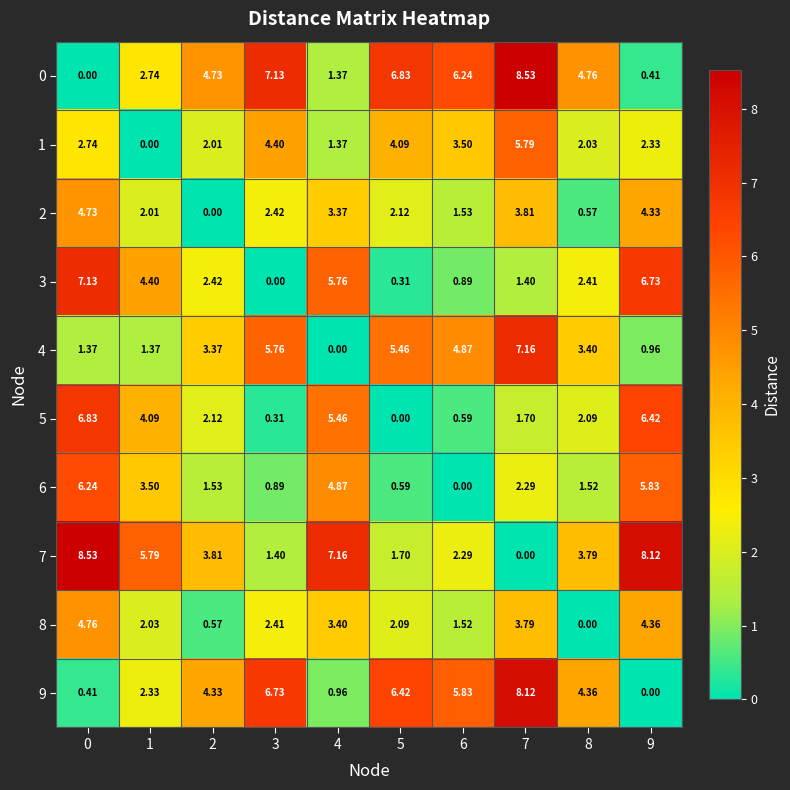

How many values in 0 are above zero?

9